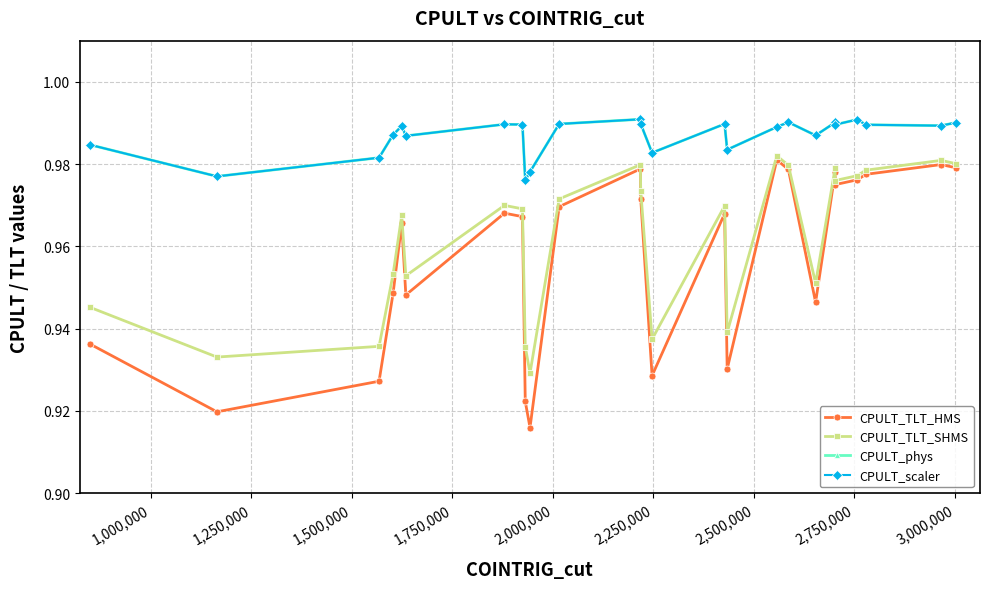

Is this an area chart (filled region under the line)?

No